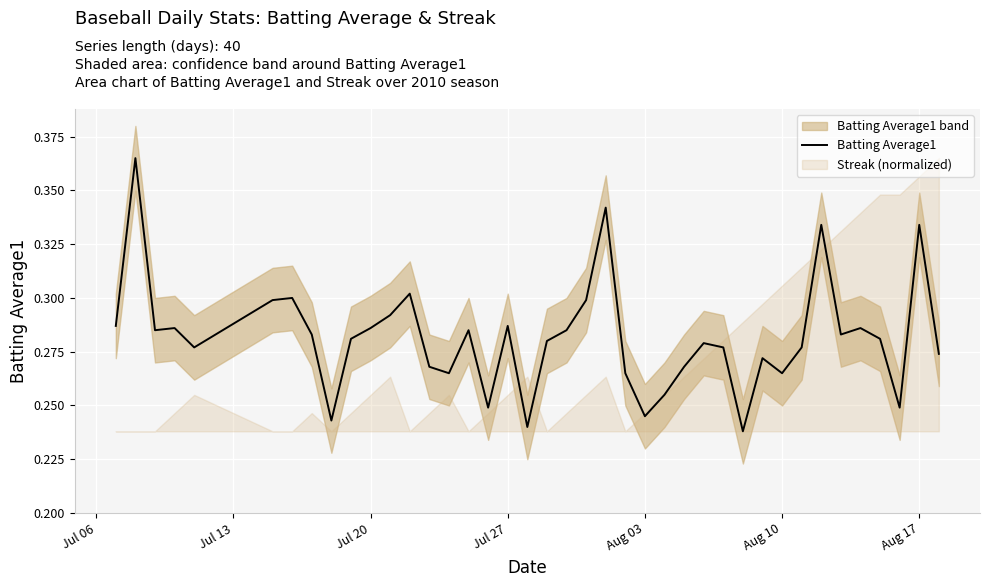

The chart shows a value of 0.3 at Aug 10. True or false?

True